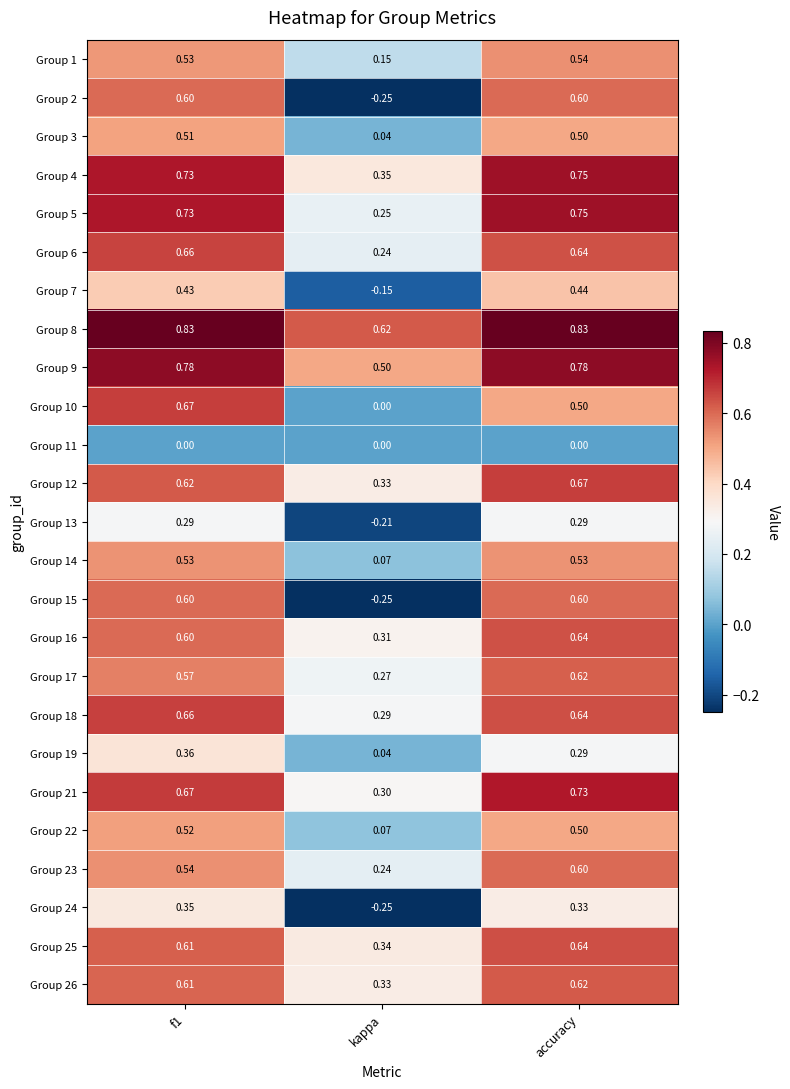

Which label corresponds to the smallest value in the chart?

kappa